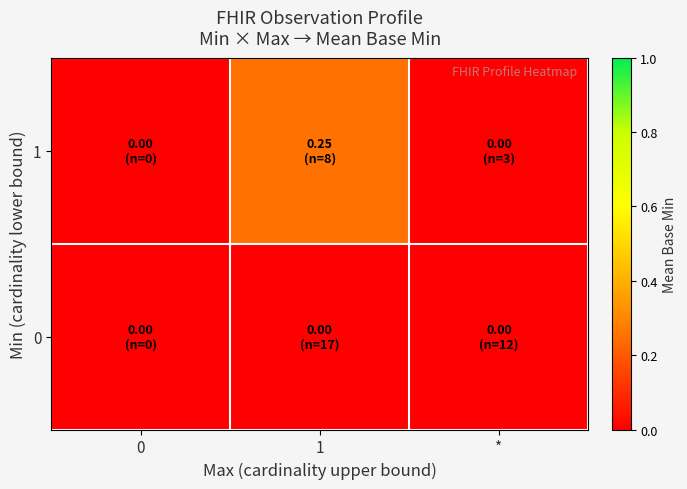

Which label corresponds to the largest value in the chart?

1